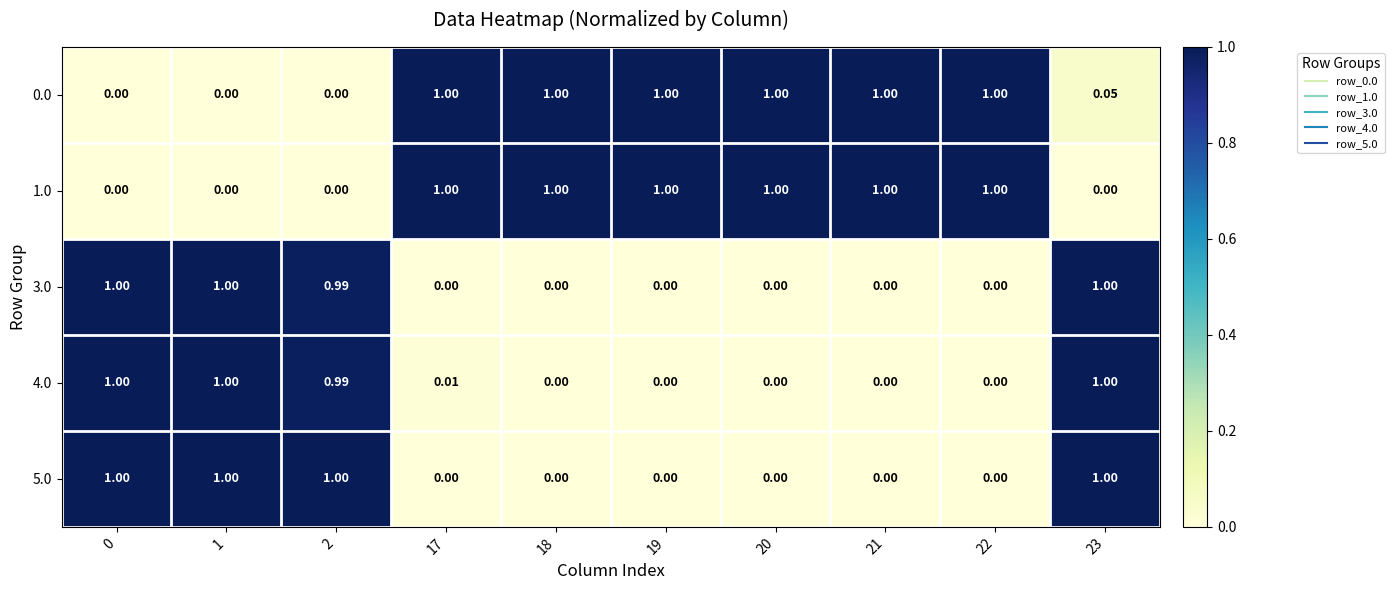

Is the value of 3.0 at 17 greater than the value of 1.0 at 17?

No